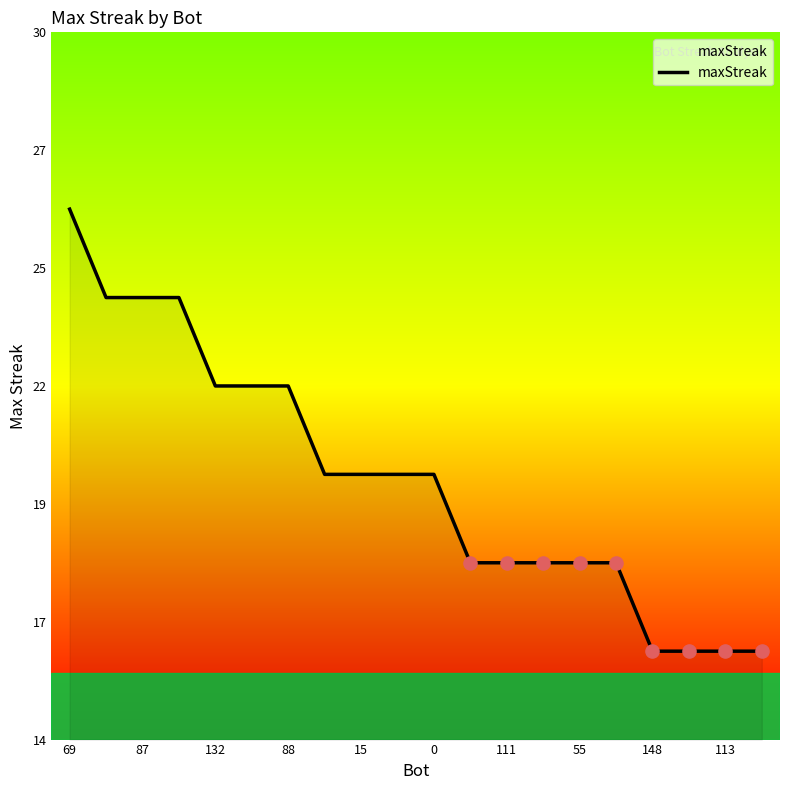

Does the chart have visible grid lines?

No